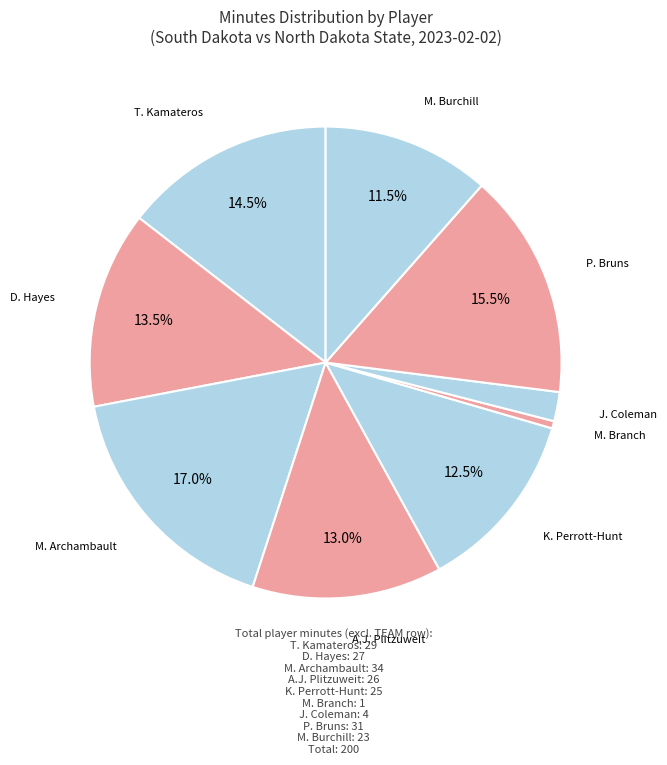

Which slice is the largest?

M. Archambault